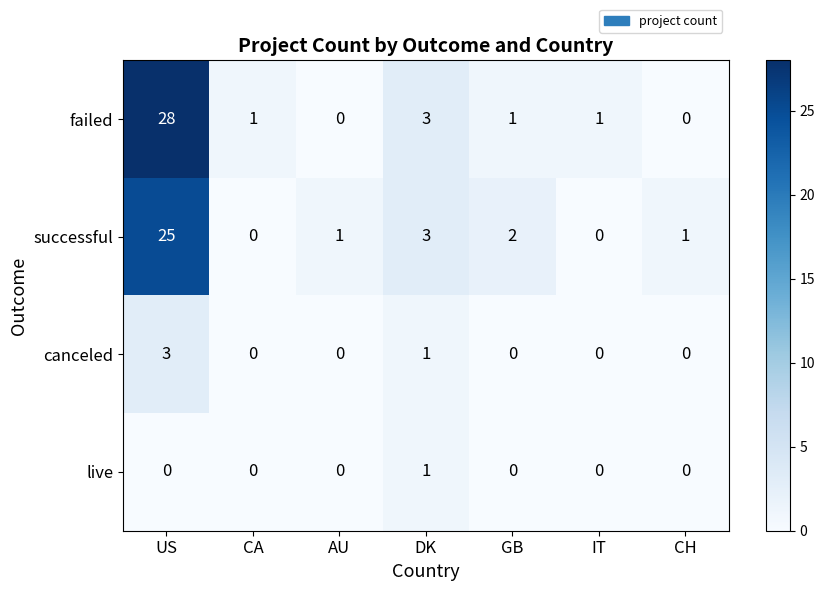

Between GB and IT, which series saw the biggest shift?

successful